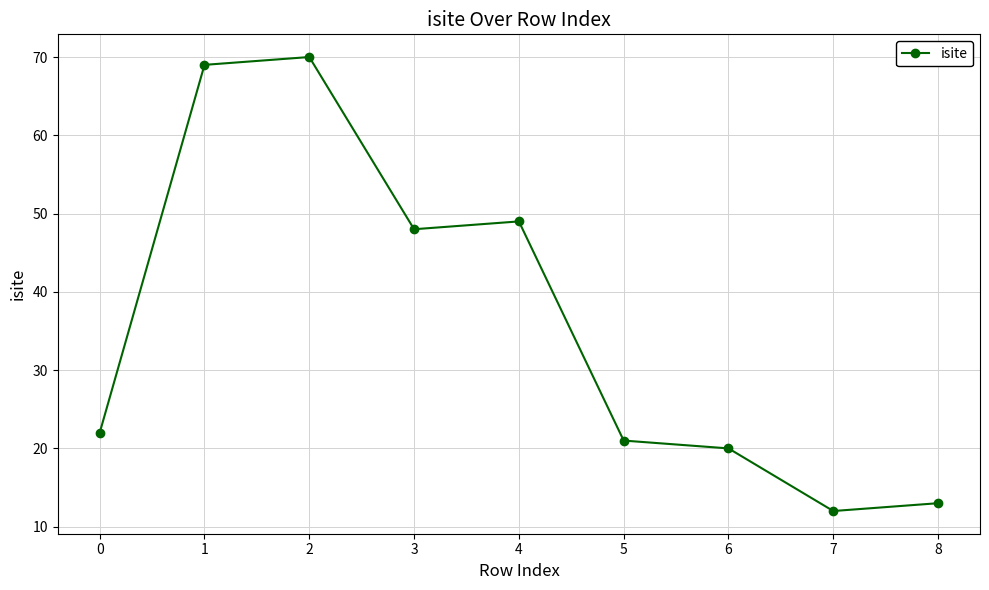

List the labels in order of value, smallest first.

7, 8, 6, 5, 0, 3, 4, 1, 2